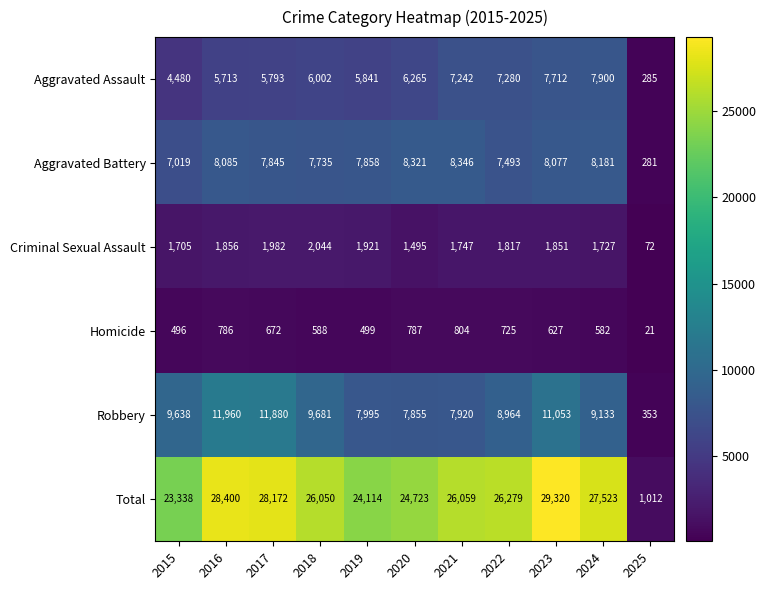

At which label does Total first exceed 26059?

2016